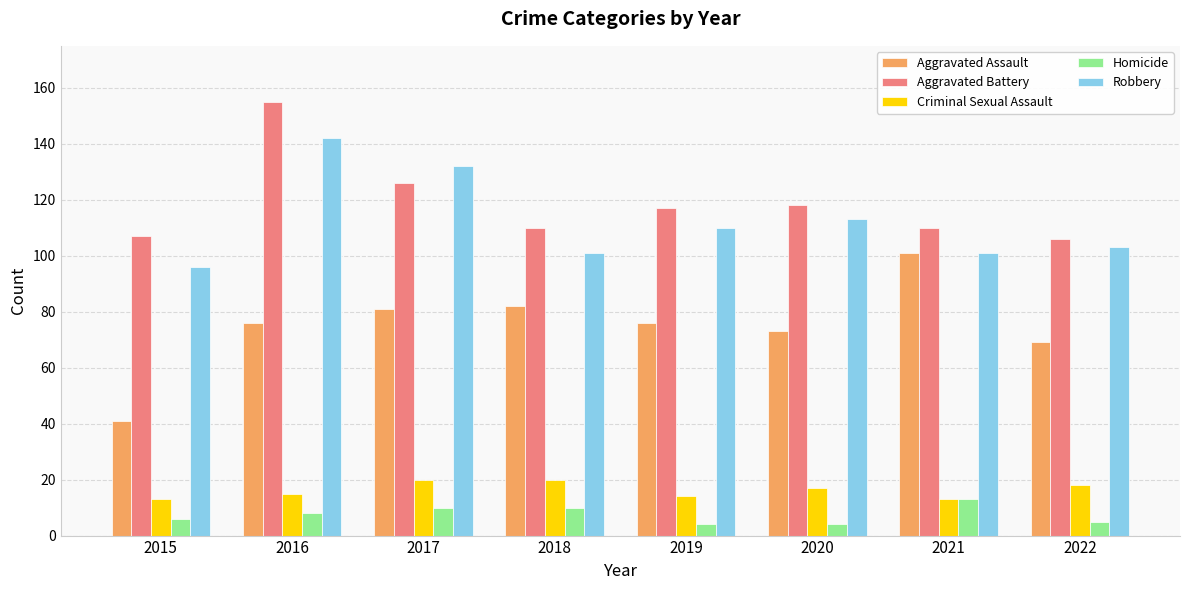

How many series are shown in this chart?

5